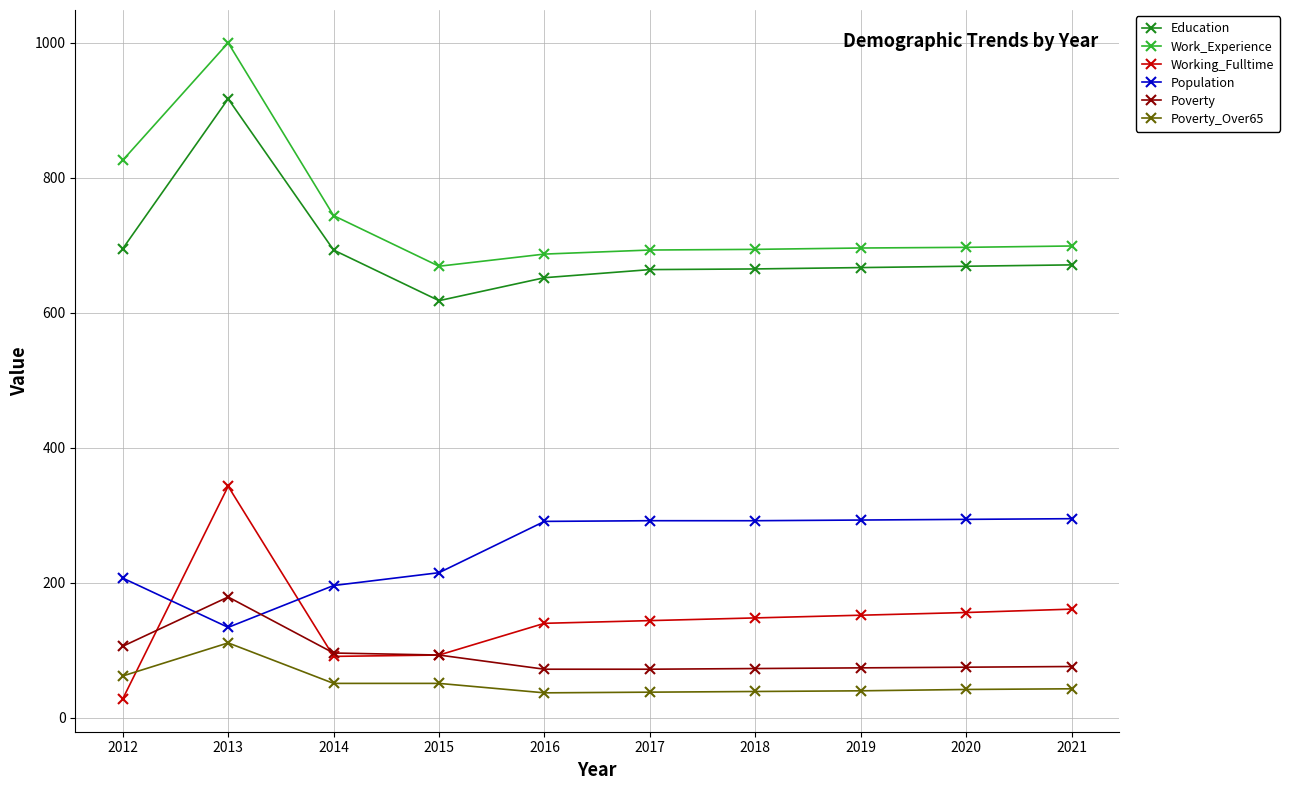

What are all the series names shown in the legend?

Education, Work_Experience, Working_Fulltime, Population, Poverty, Poverty_Over65